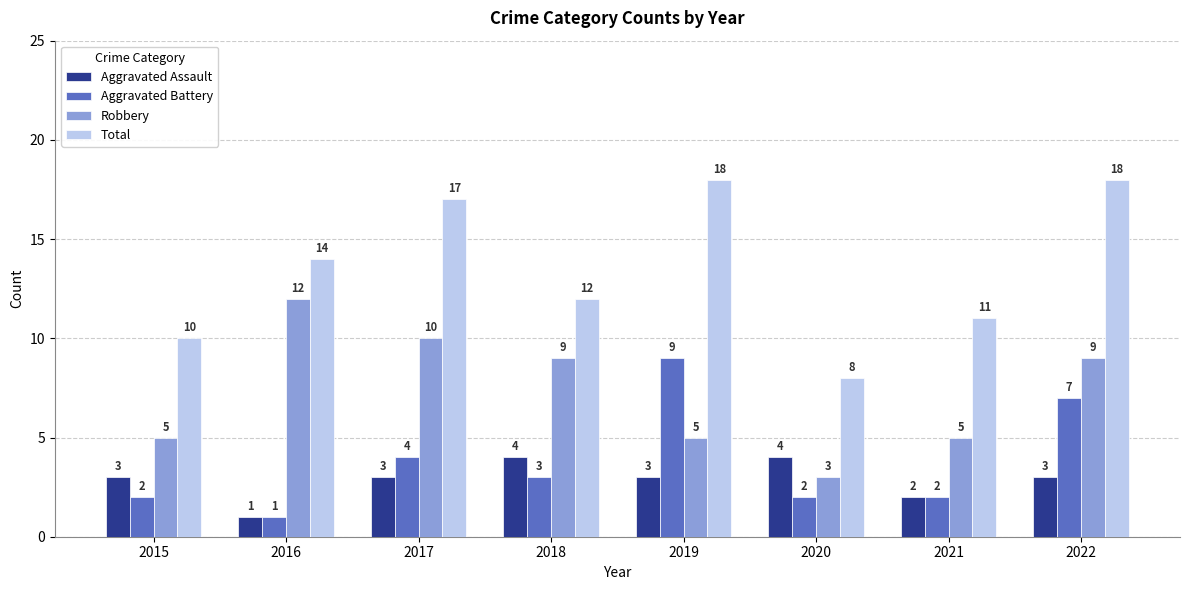

True or false: Aggravated Battery has a value of 1 at 2016.

True